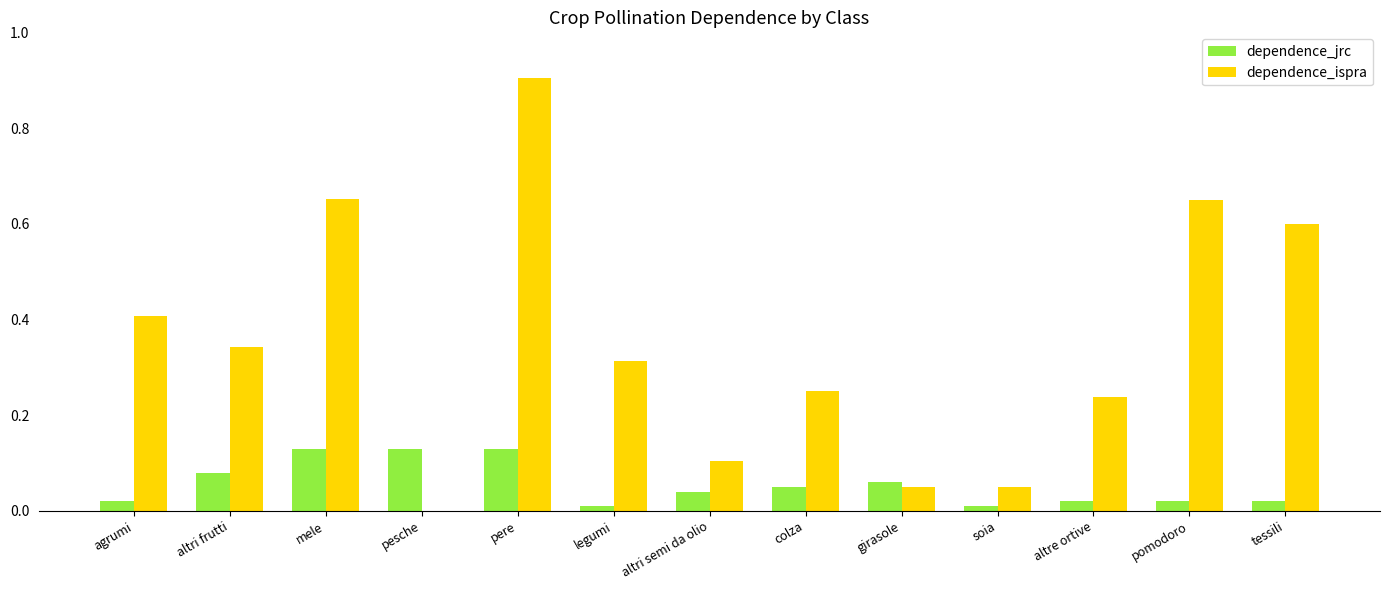

True or false: dependence_ispra has a value of 0.6 at pomodoro.

True